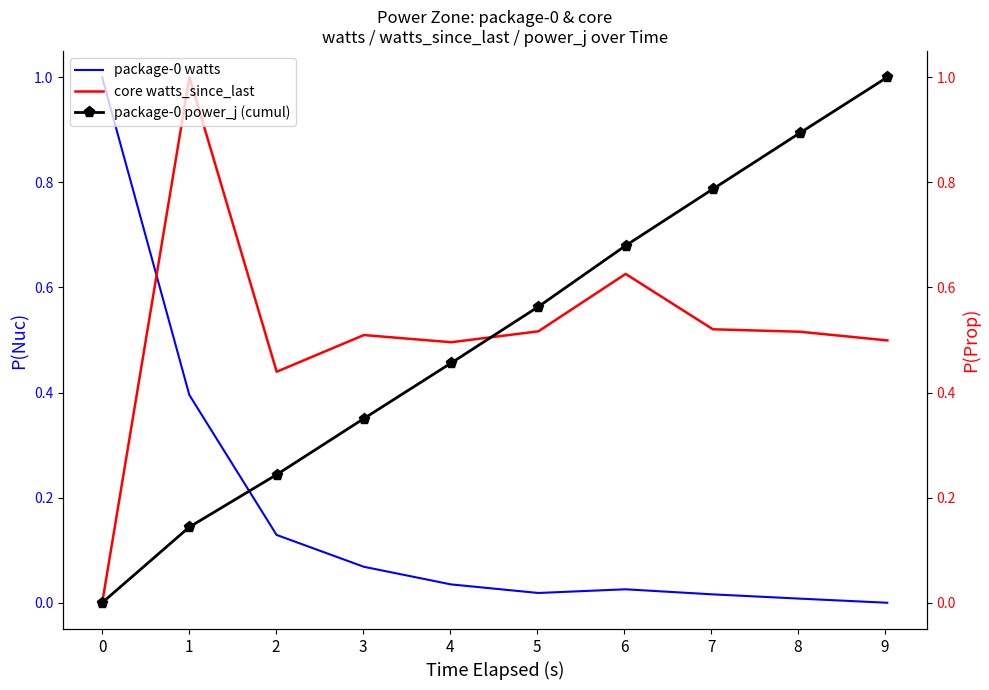

What is the greatest value displayed?

1.0